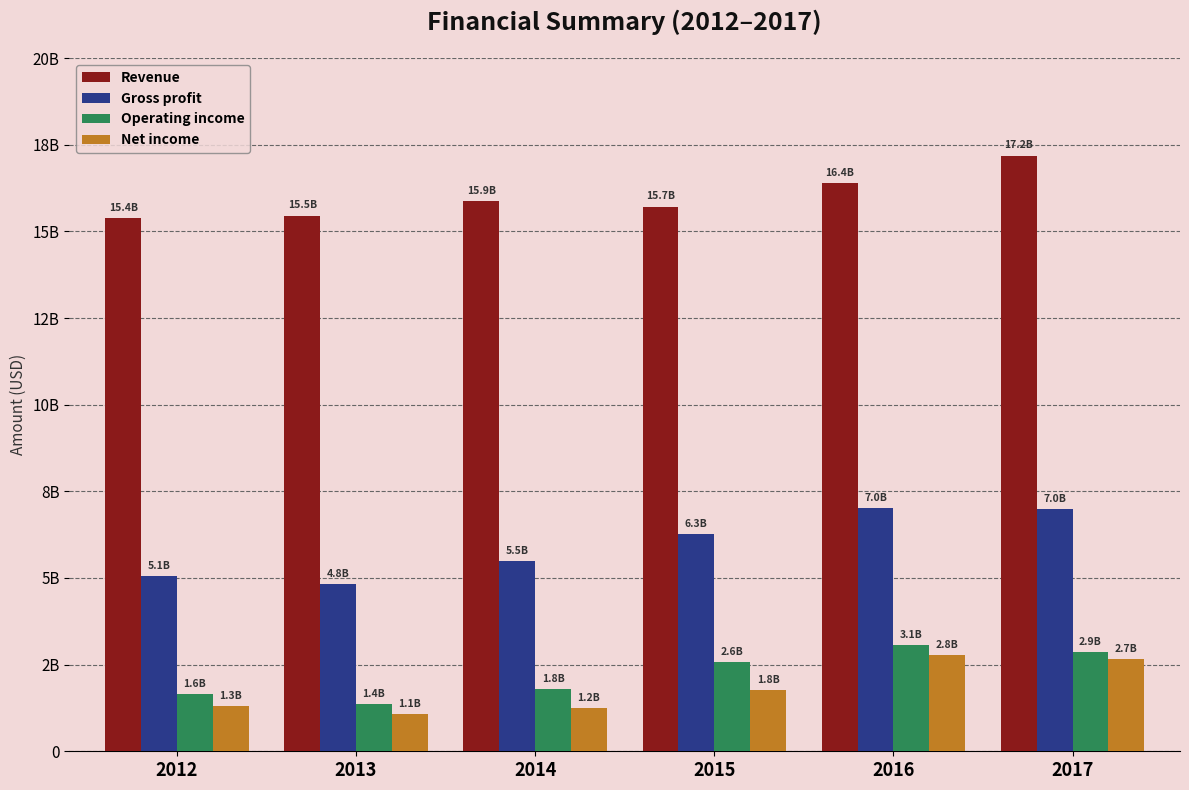

Does the chart contain stacked bars?

No